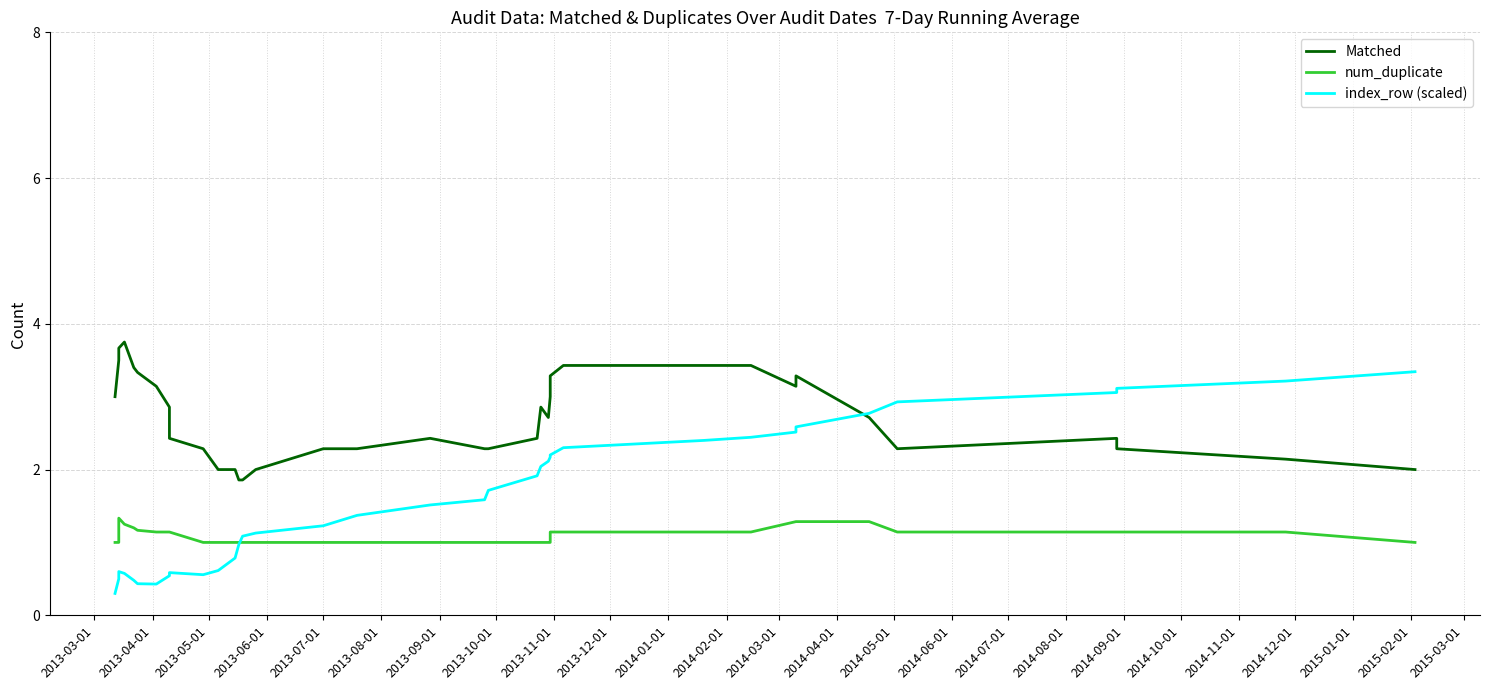

What is the difference between the maximum and minimum values in the index_row (scaled) series?

3.0